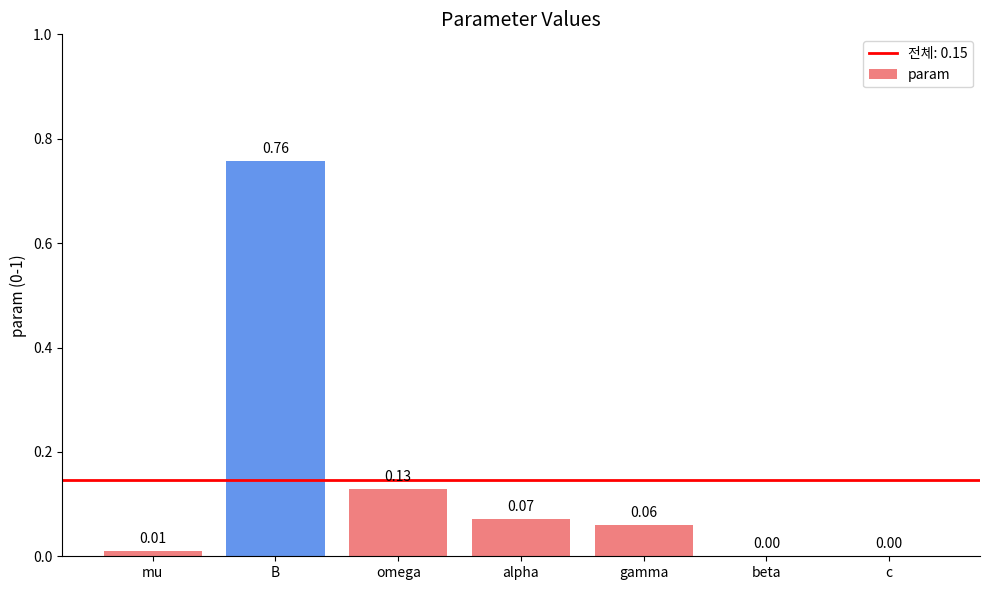

At which category does the chart reach its peak across all series?

B